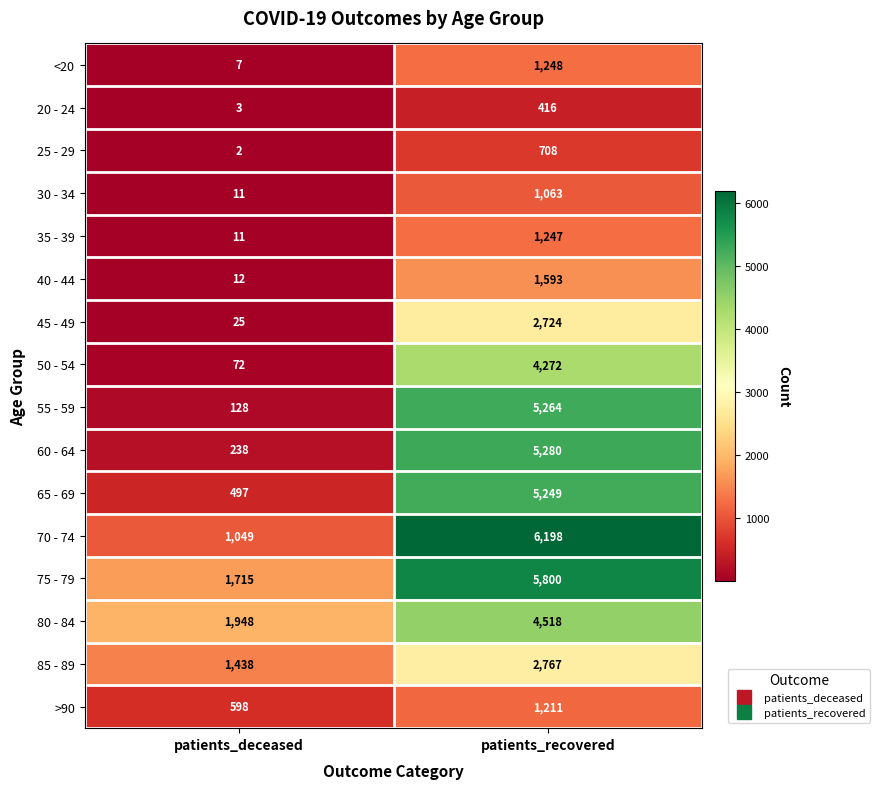

True or false: 35 - 39 has a value of 1247 at patients_recovered.

True